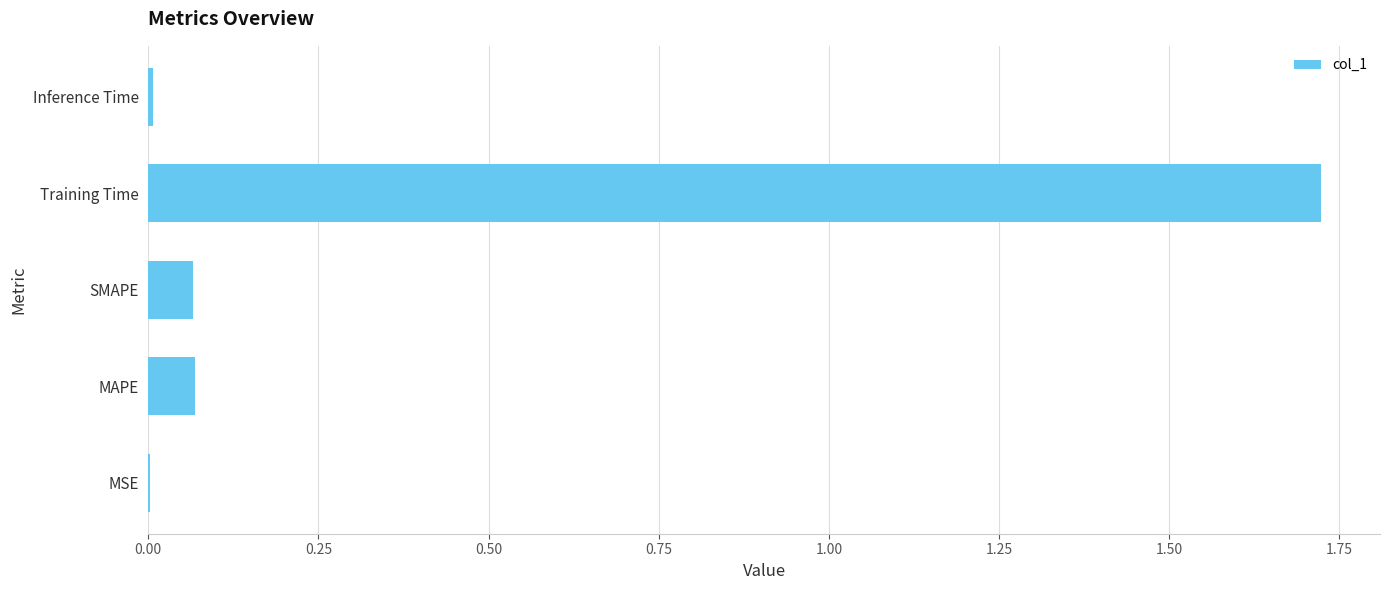

Which has a higher value, MSE or Training Time?

Training Time